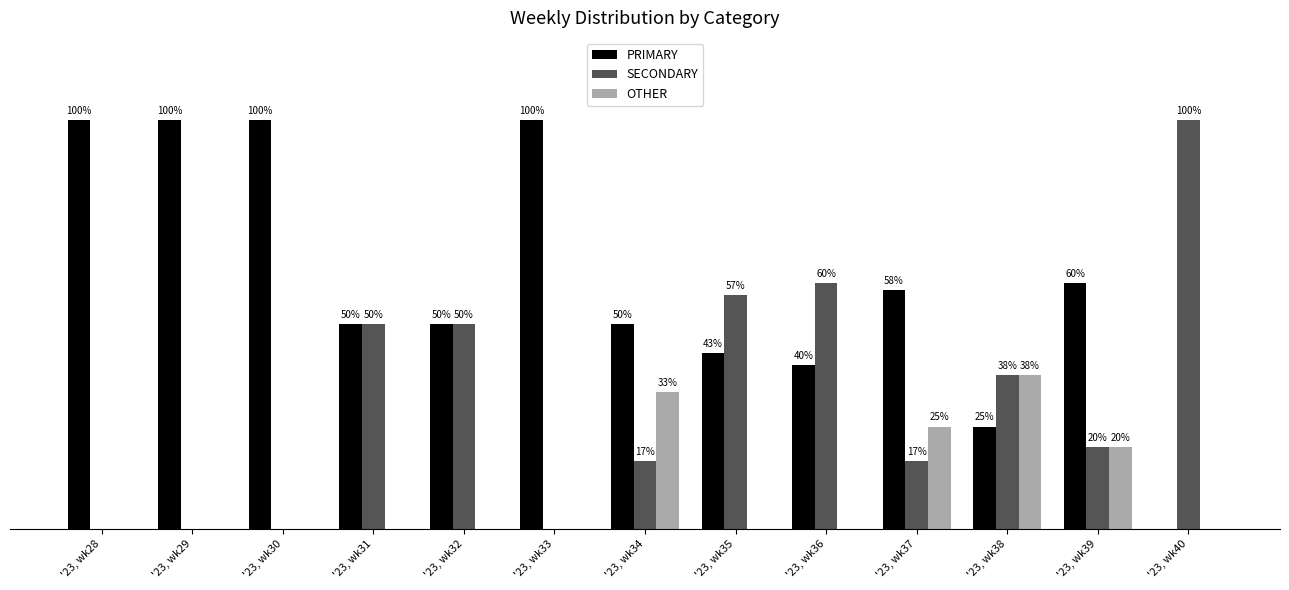

Where does the PRIMARY series first go above 50?

'23, wk28